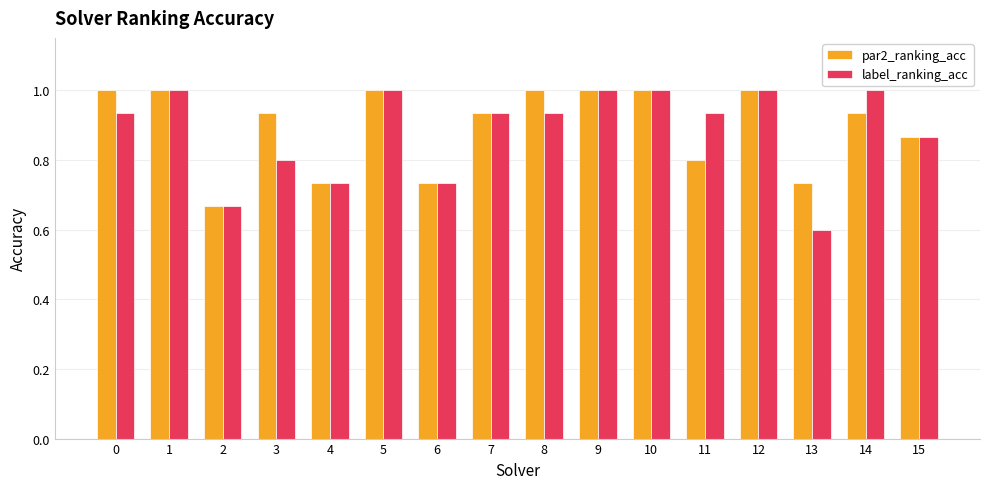

What is the difference between the maximum and minimum values in the par2_ranking_acc series?

0.3